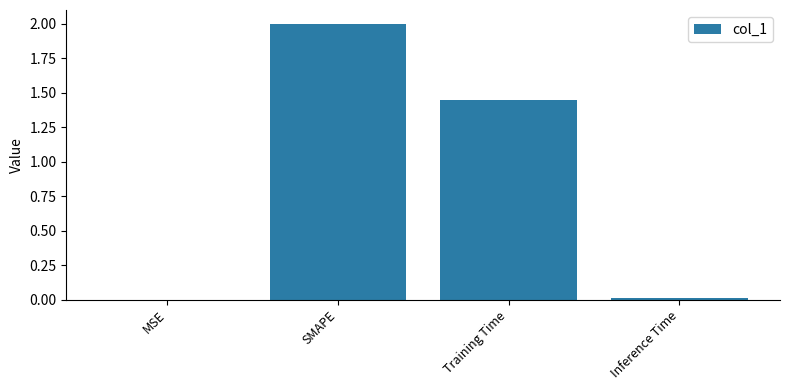

The value at Inference Time is 0.0. True or false?

True